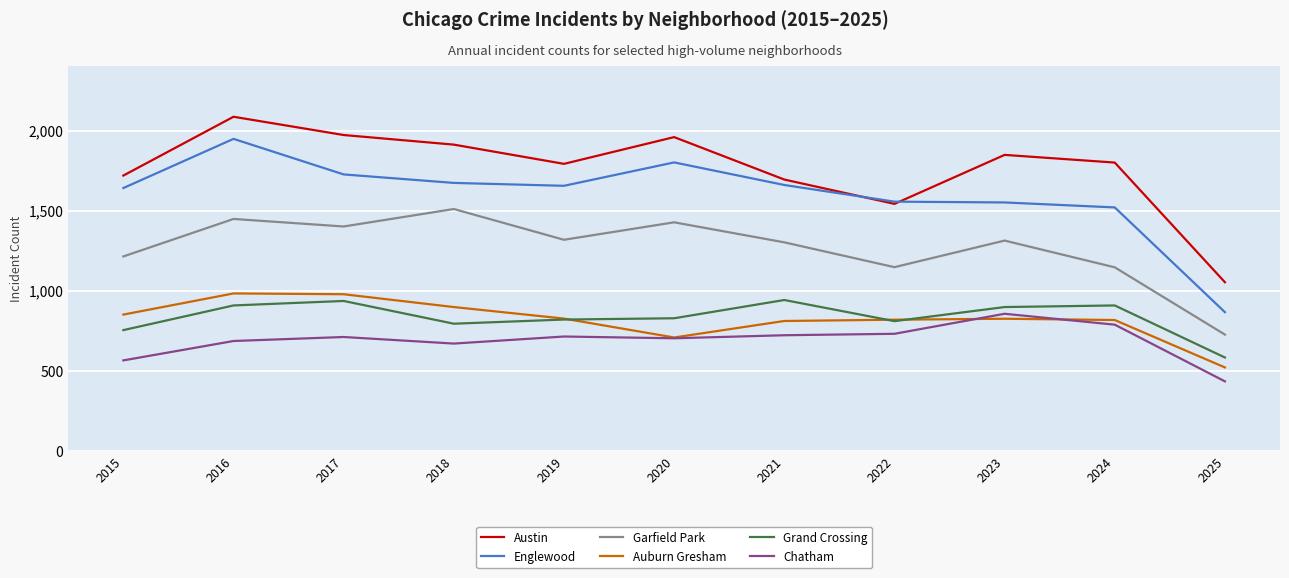

Where does the Austin series first go above 1800?

2016